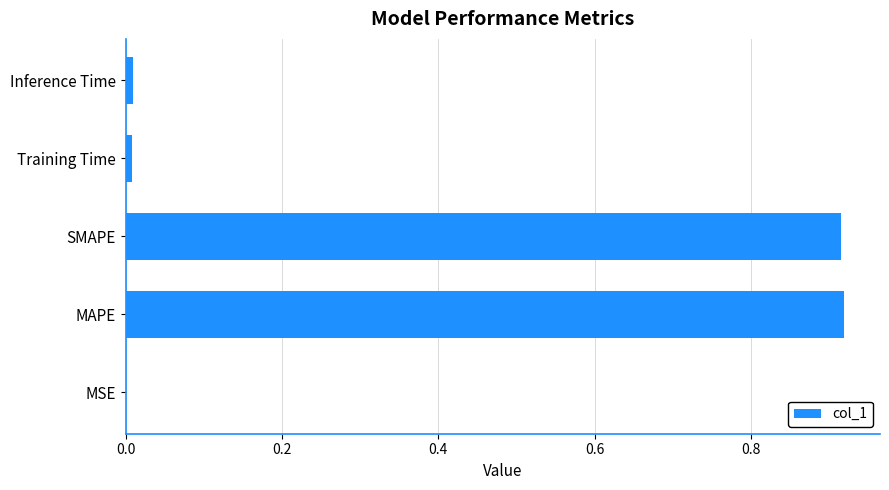

The chart shows a value of 0.0 at Inference Time. True or false?

True